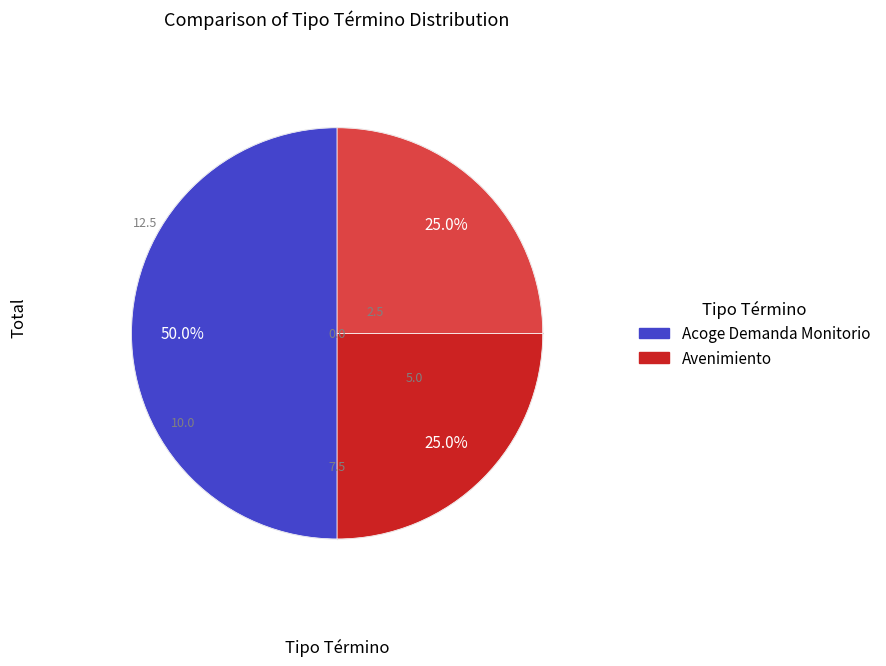

How many segments does this pie chart have?

3